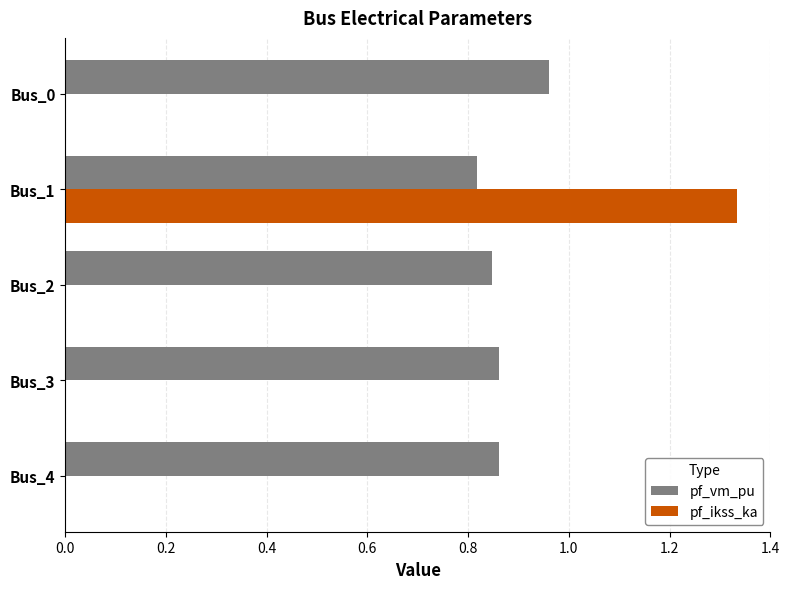

True or false: pf_ikss_ka has a value of 0.0 at Bus_2.

True